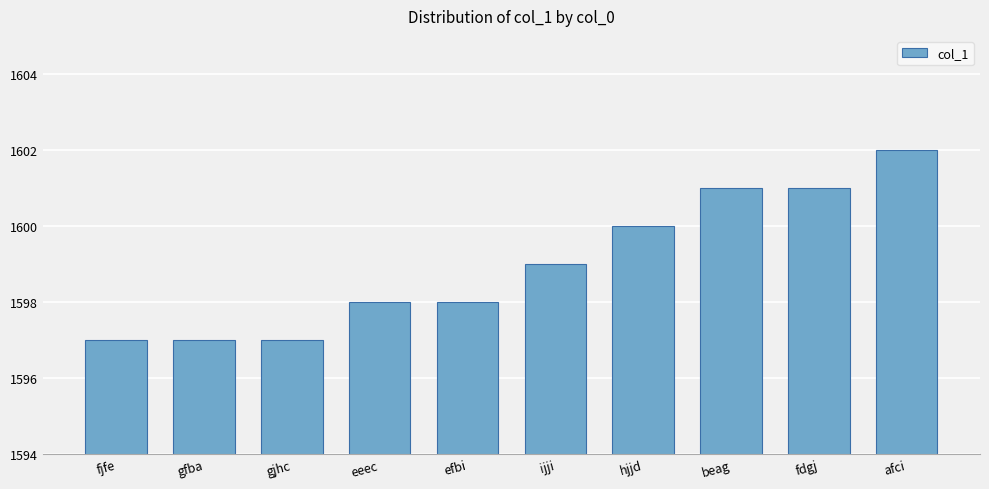

What is the difference between the maximum and minimum values?

5